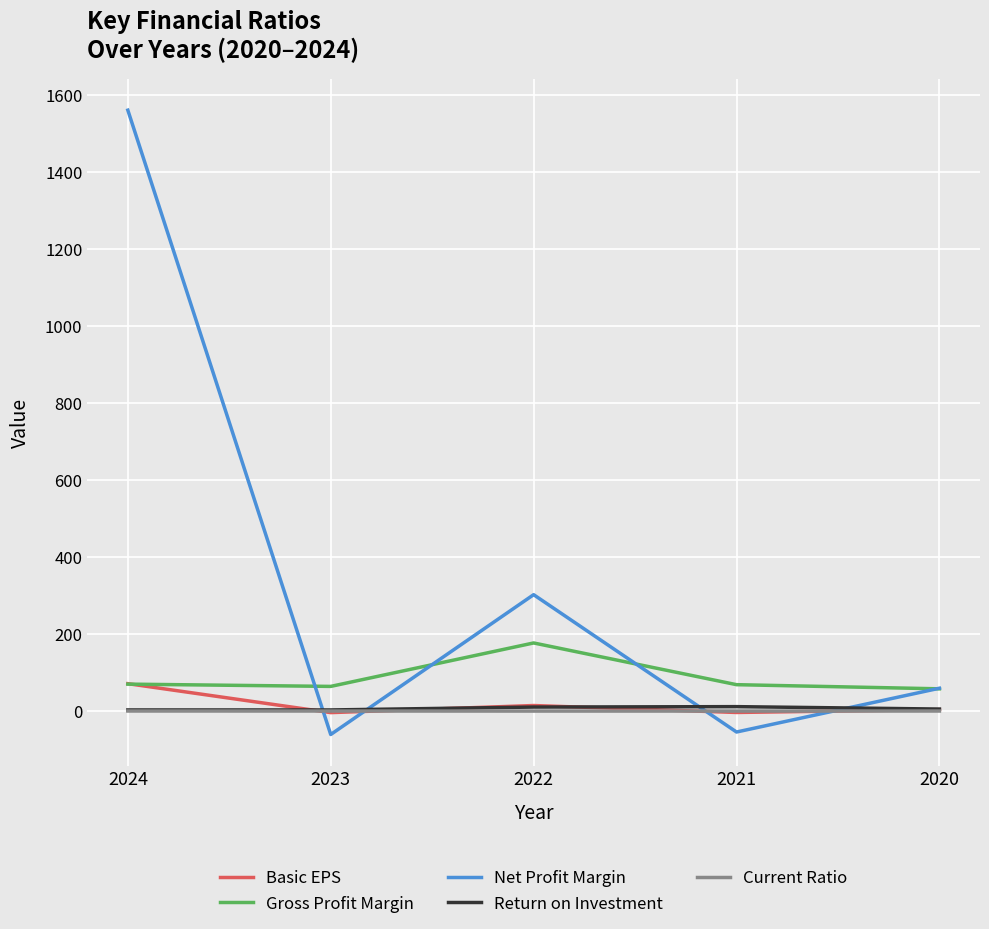

Is it true that Return on Investment equals 5.8 at 2020?

True